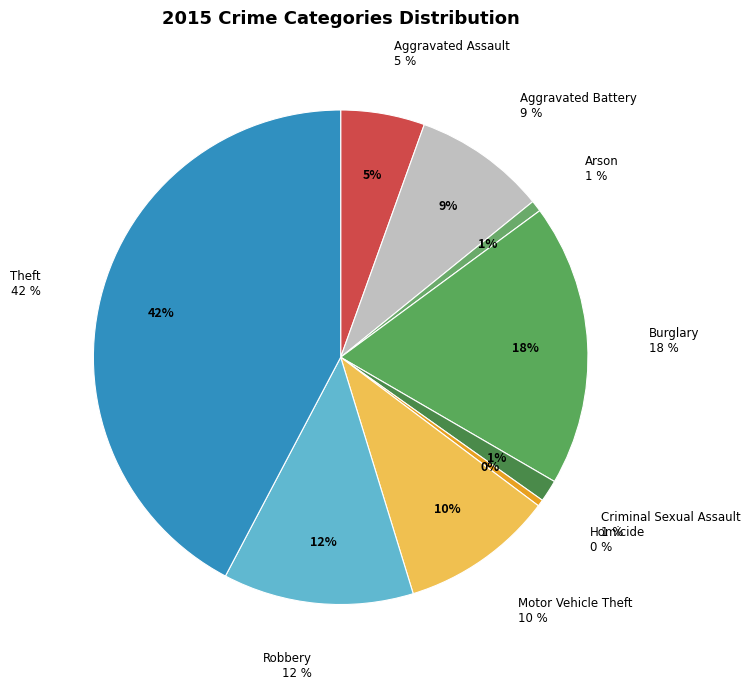

Does Homicide represent more than half of the total?

No